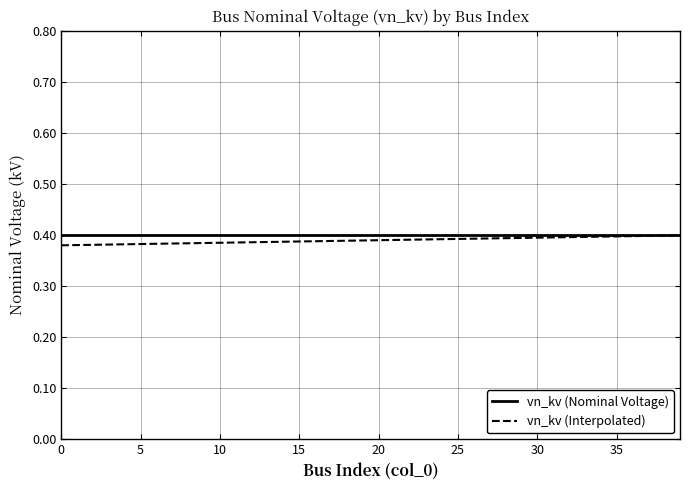

What are all the series names shown in the legend?

vn_kv (Nominal Voltage), vn_kv (Interpolated)